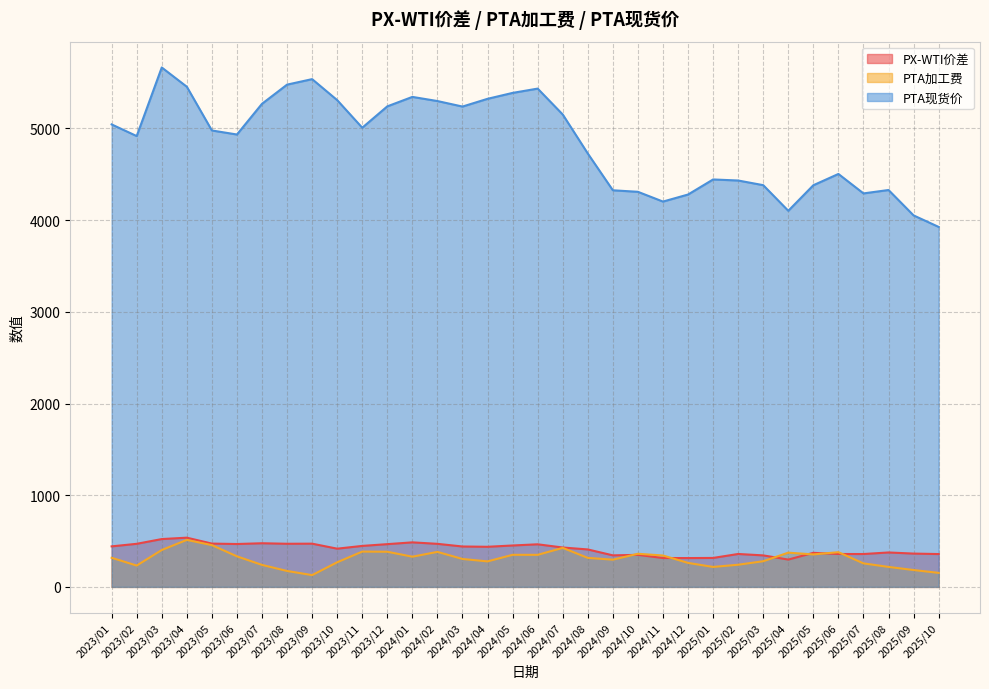

How many intersections are there between PTA加工费 and PX-WTI价差?

6